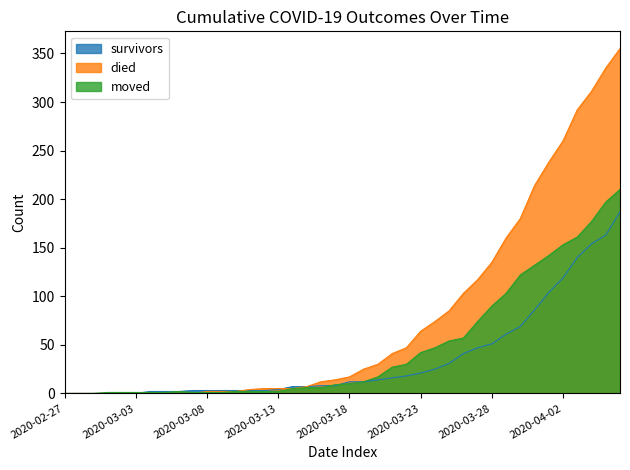

Is the value of survivors at 2020-04-02 greater than the value of died at 2020-03-17?

Yes